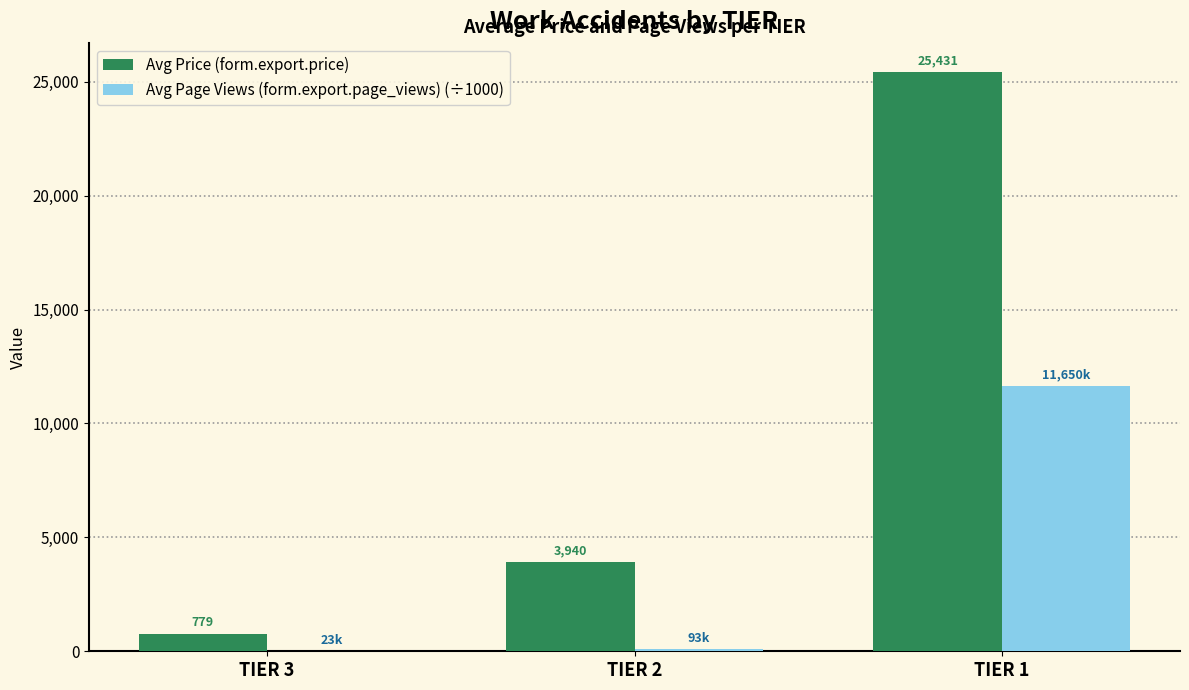

What is the sum of all Avg Page Views (form.export.page_views) (÷1000) values?

11765.5